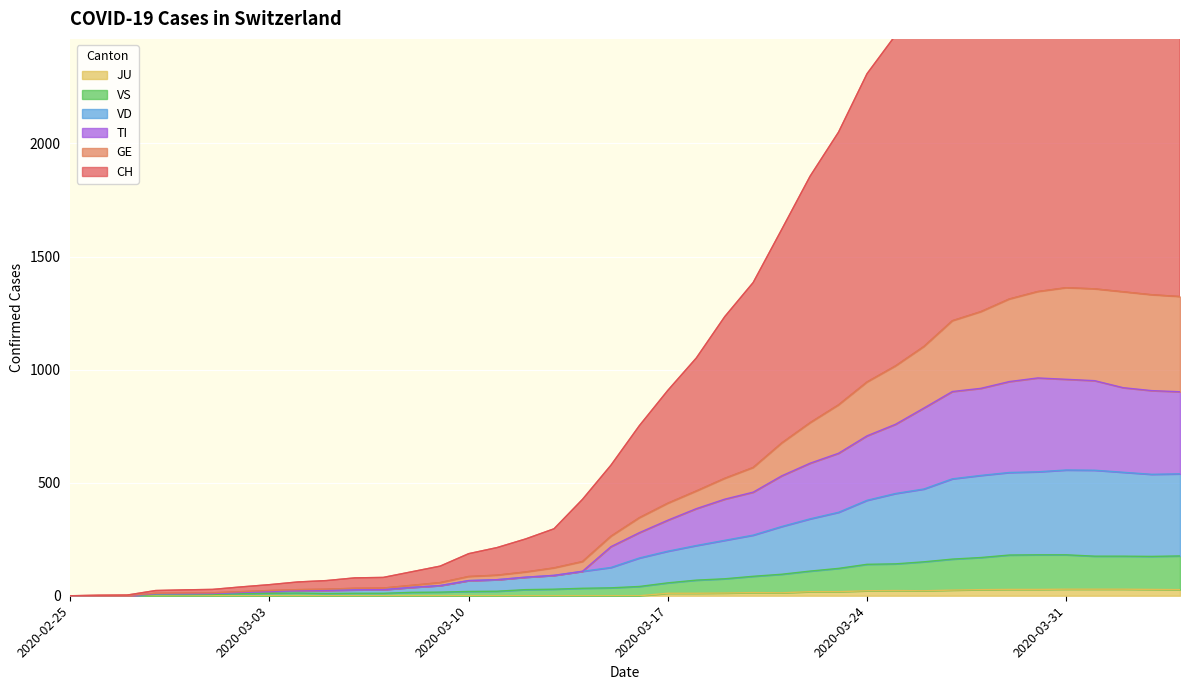

True or false: VS has a value of 181 at 2020-03-31.

True